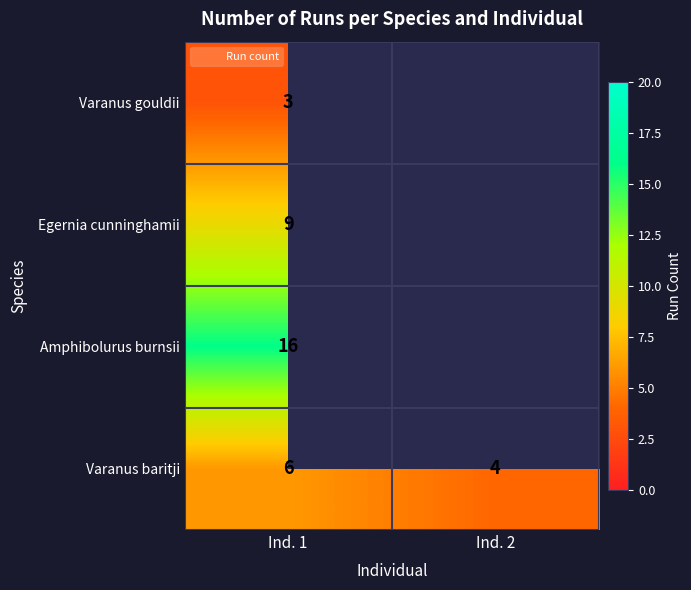

At how many categories does at least one series exceed 8?

1